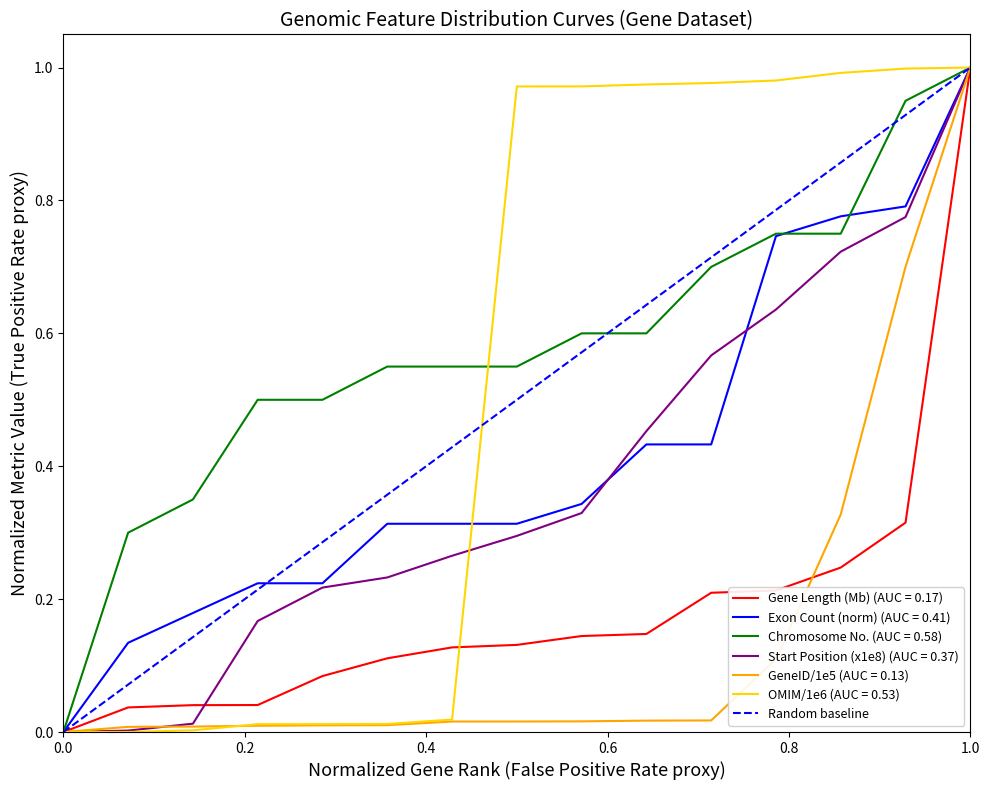

The Start Position (x1e8) (AUC = 0.37) series shows 0.0 at 0.0. True or false?

True